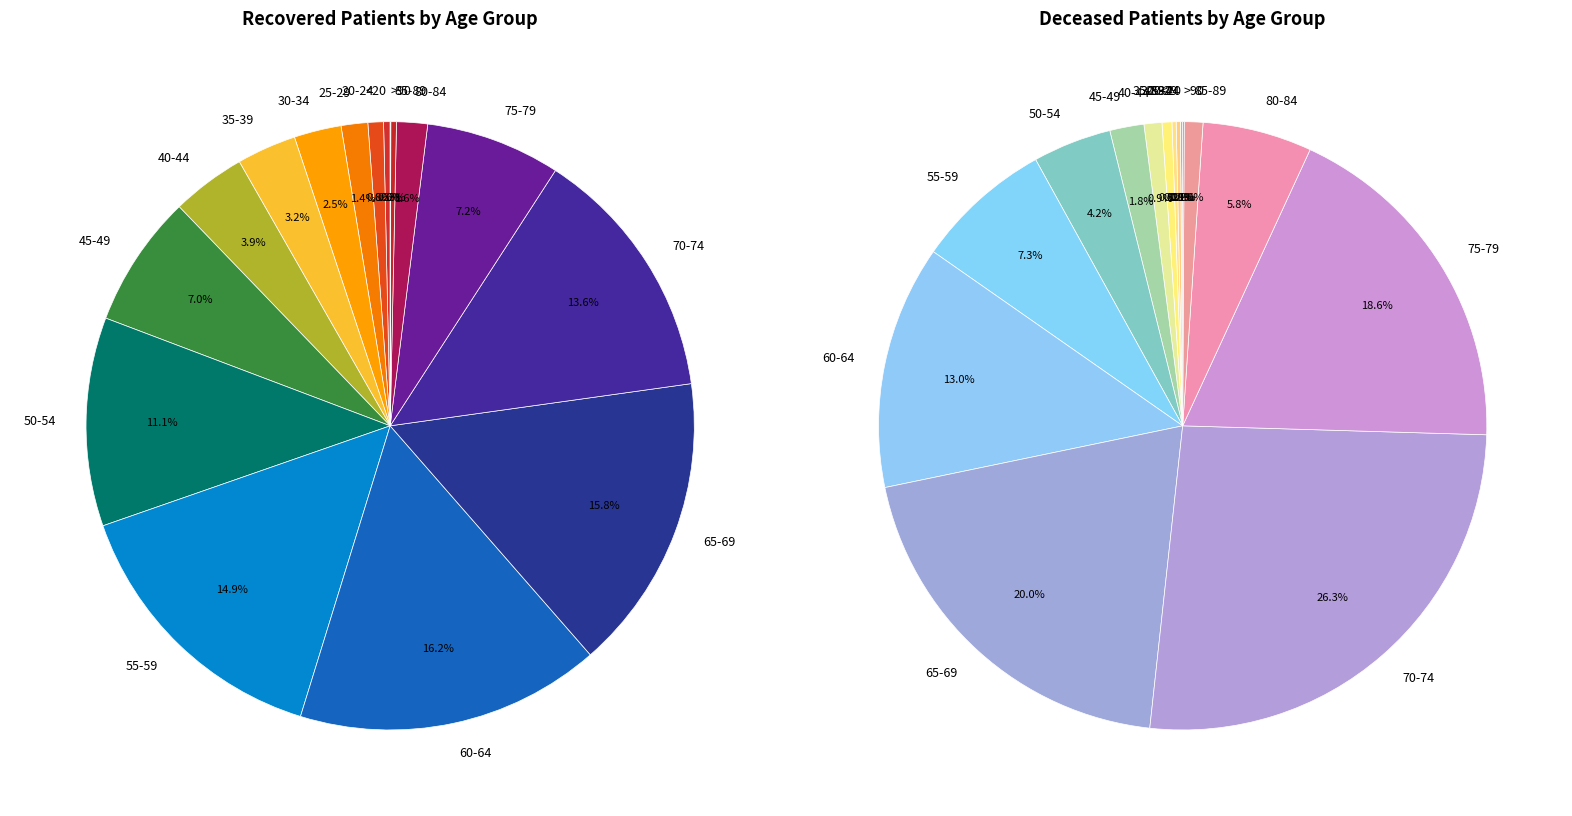

Rank the series by their maximum value, from lowest to highest.

deceased_patients, recovered_patients